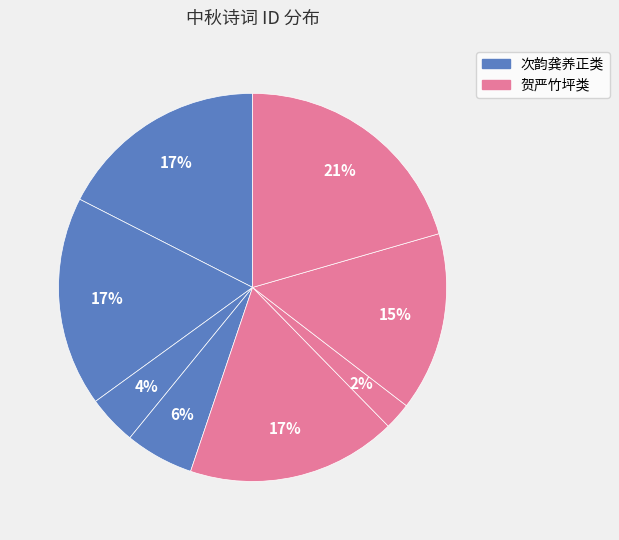

Count the number of slices in the pie.

8